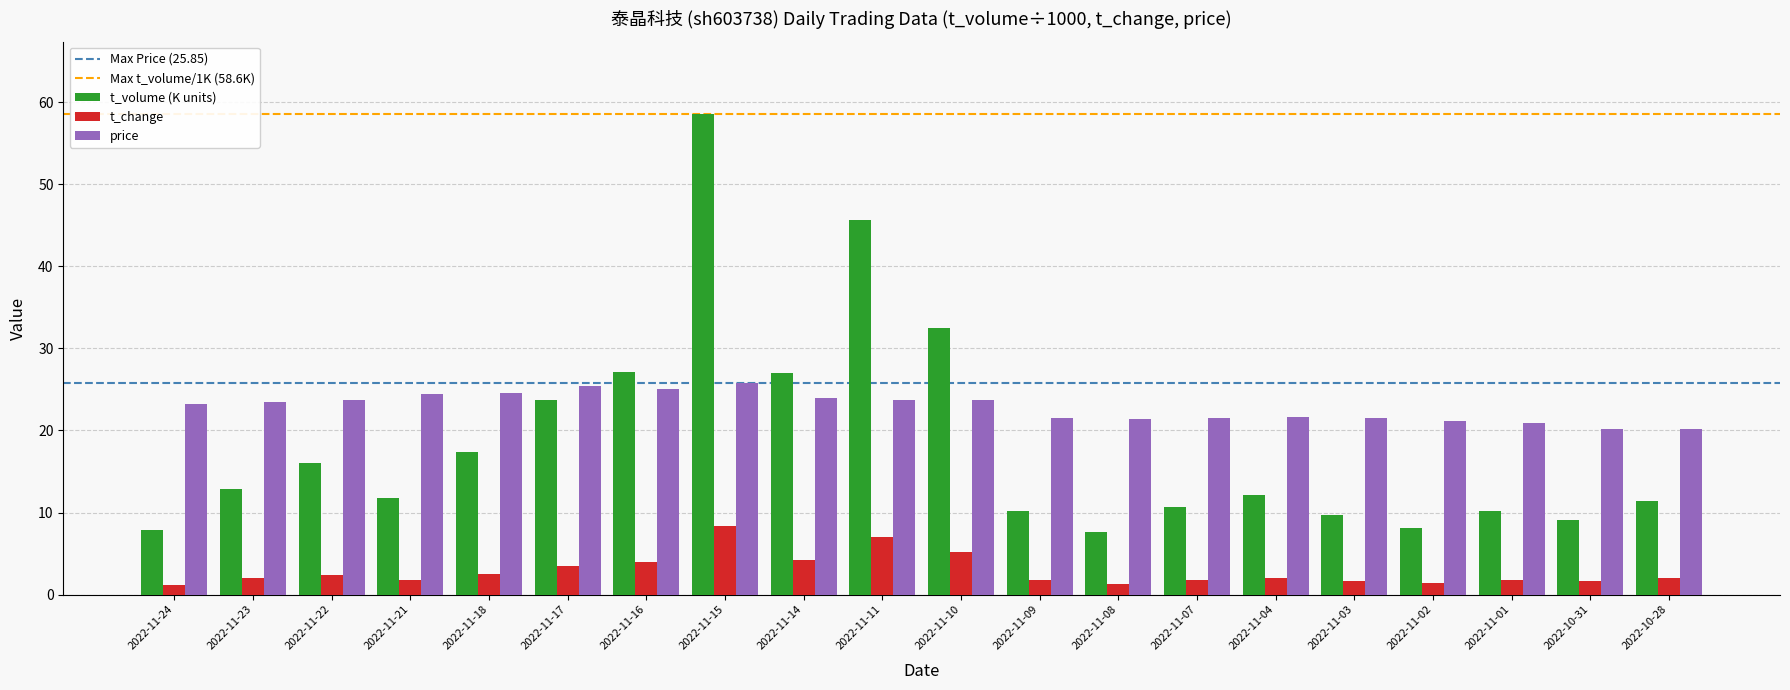

Which label corresponds to the largest value in the chart?

2022-11-15